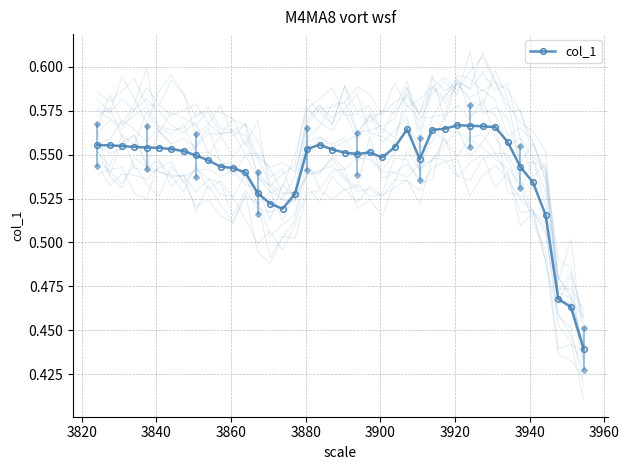

Reading right to left, what are all the values shown in this chart?

0.4	0.5	0.5	0.5	0.5	0.5	0.6	0.6	0.6	0.6	0.6	0.6	0.6	0.5	0.6	0.6	0.5	0.6	0.6	0.6	0.6	0.6	0.6	0.5	0.5	0.5	0.5	0.5	0.5	0.5	0.5	0.5	0.6	0.6	0.6	0.6	0.6	0.6	0.6	0.6